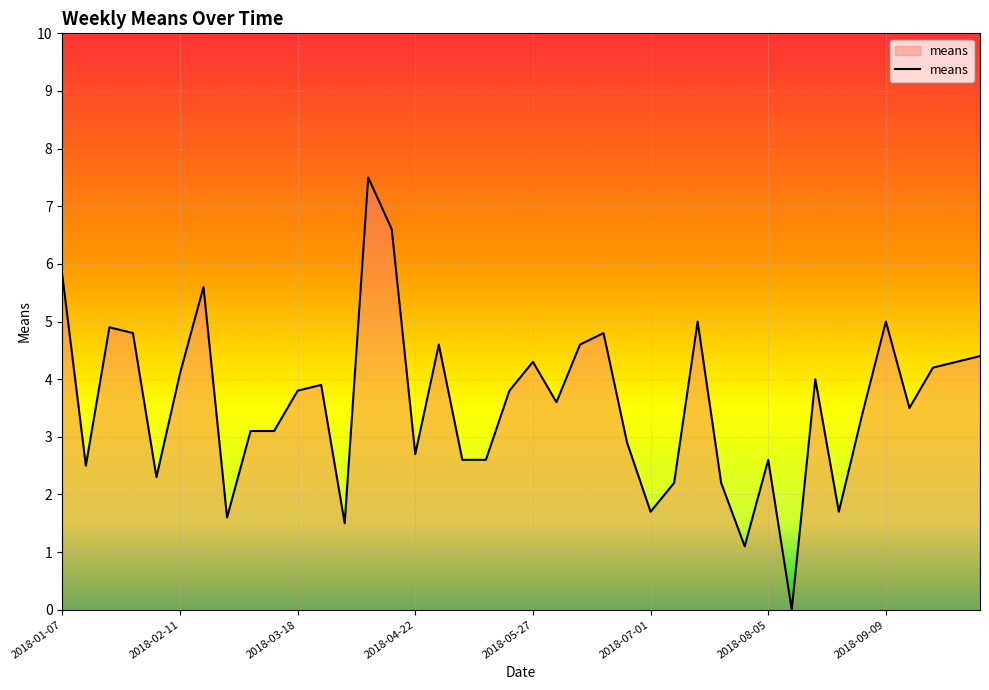

What is the sum of all values?

142.9